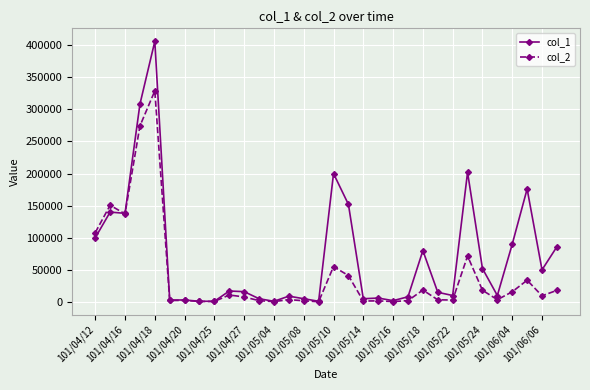

Which series has the largest total across all categories?

col_1